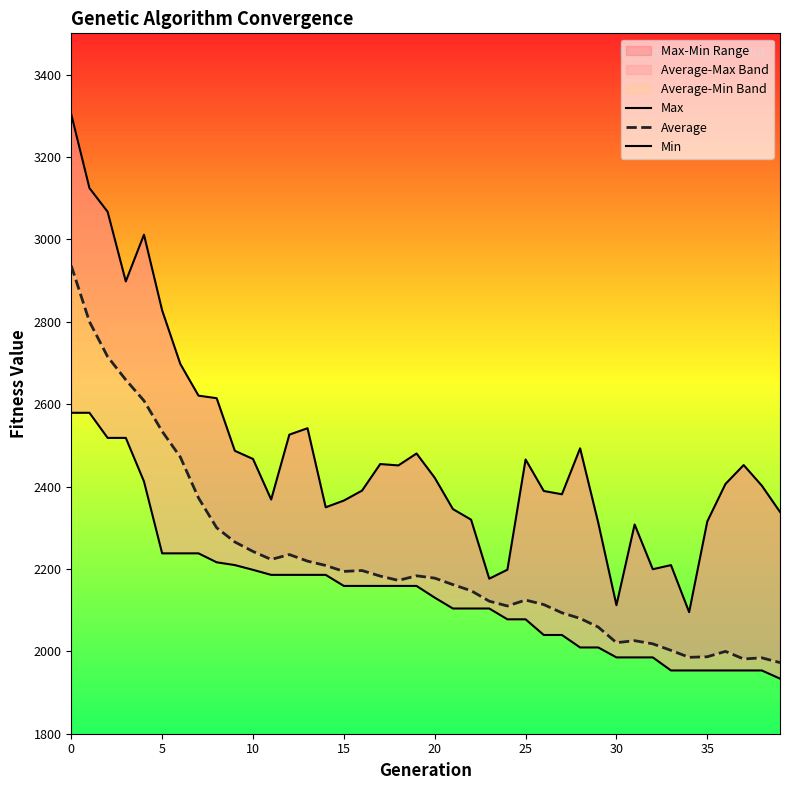

Rank the series by their maximum value, from highest to lowest.

Max, Average, Min